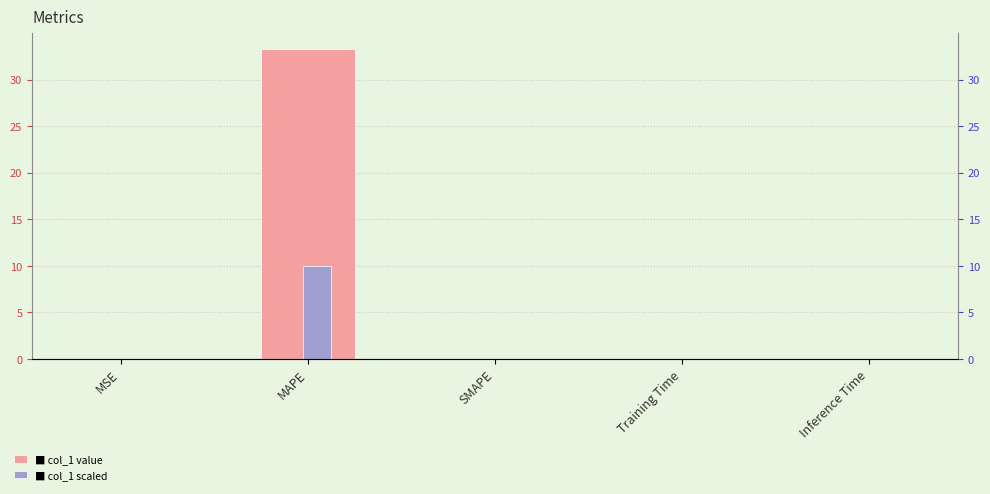

Rank the series at Inference Time from highest to lowest value.

col_1, col_1 (scaled)